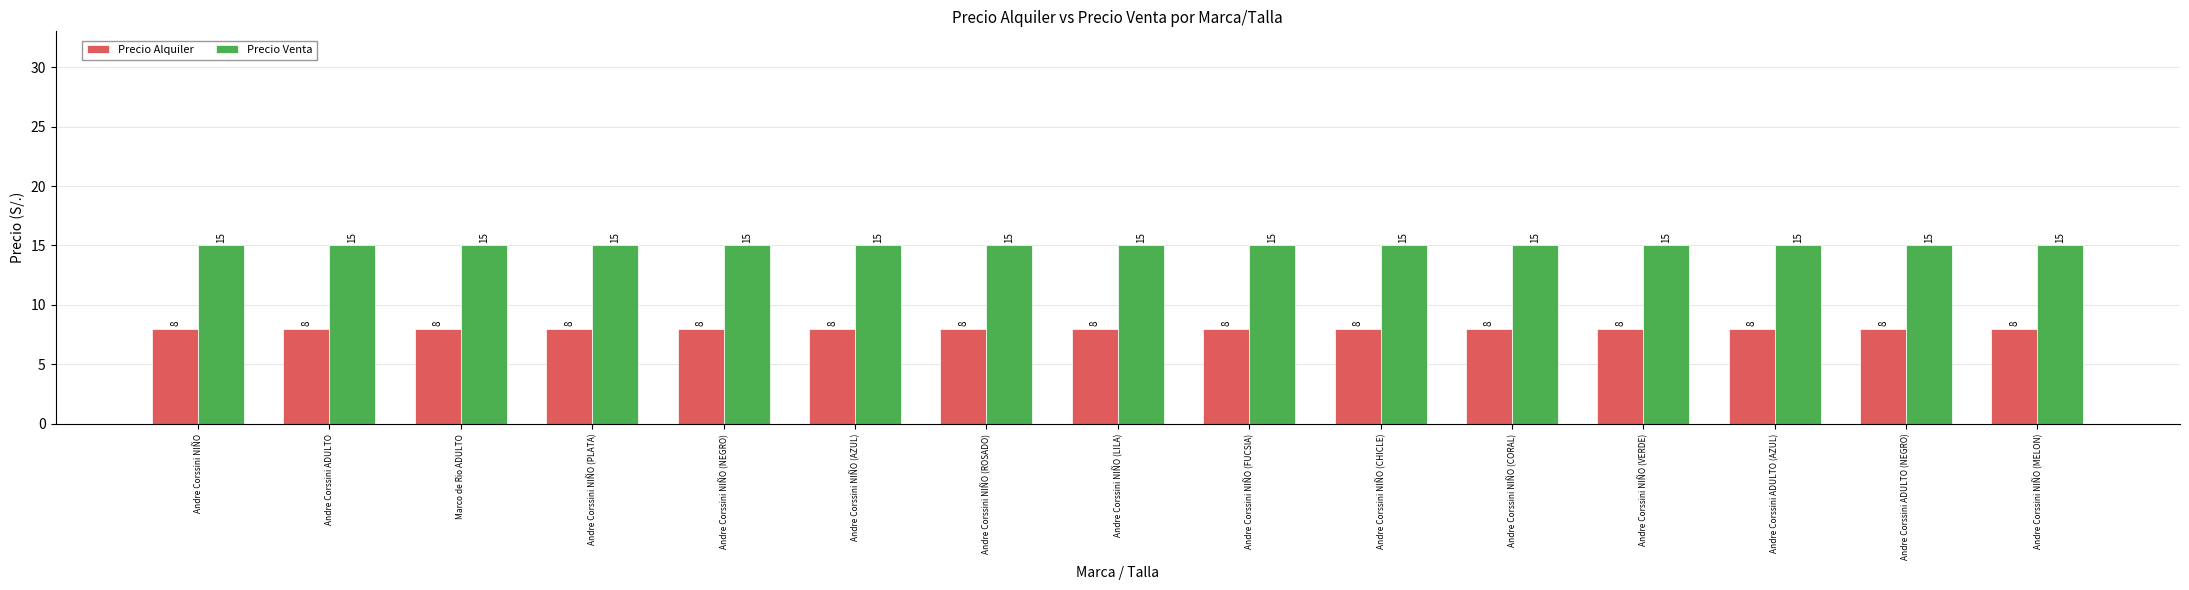

How many bars are there in each group?

2